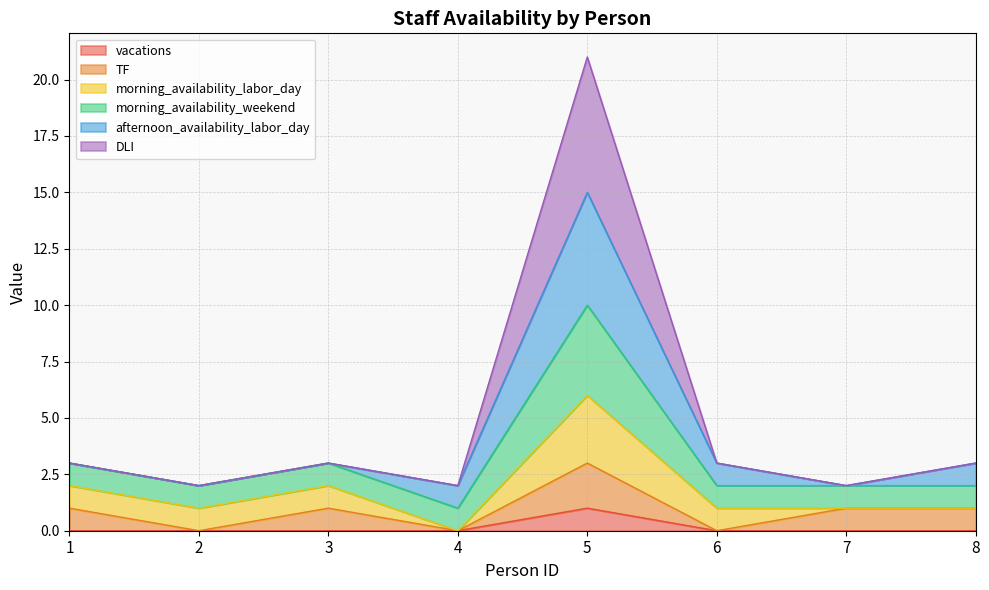

Is the value of DLI at 2 greater than the value of vacations at 3?

Yes